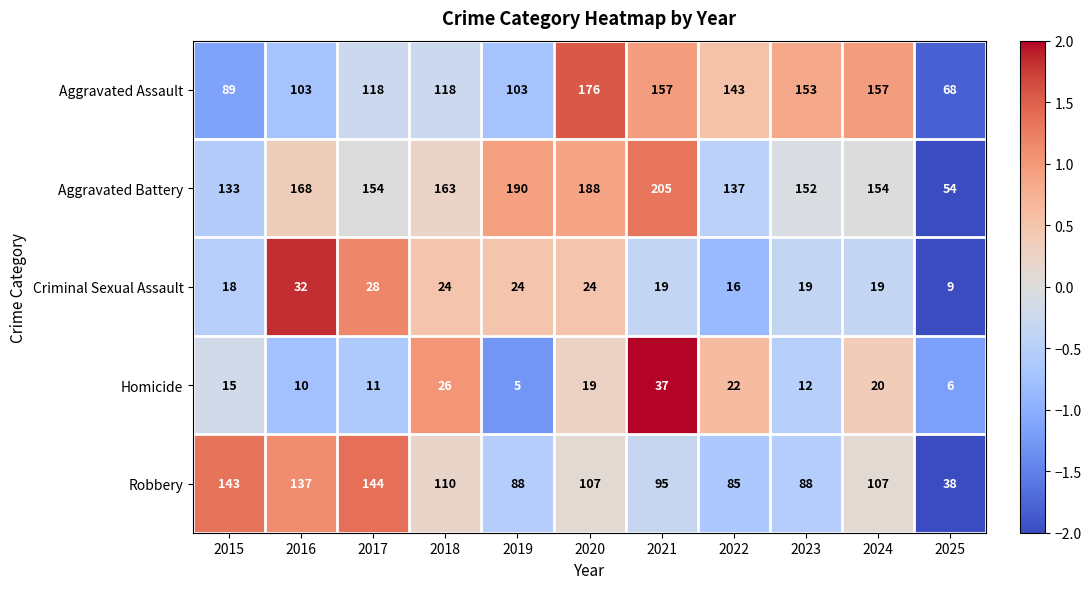

What is the difference between the highest and lowest values at 2016?

158